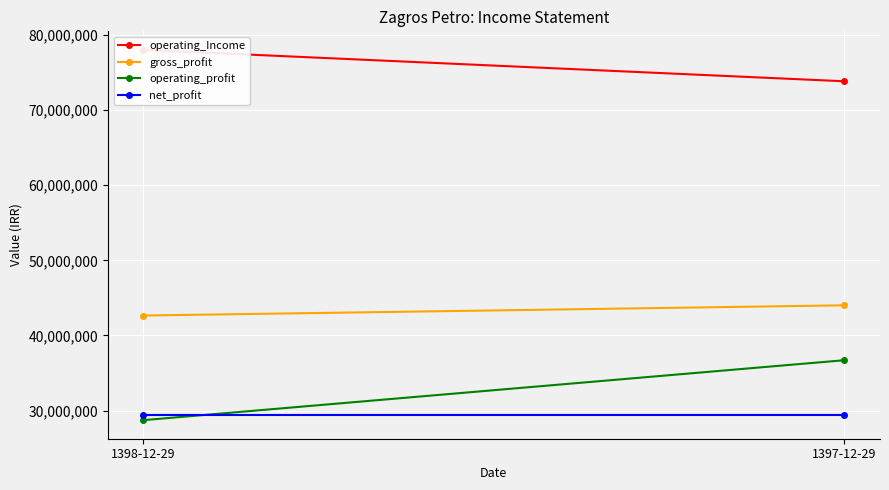

What are all the series names shown in the legend?

operating_Income, gross_profit, operating_profit, net_profit